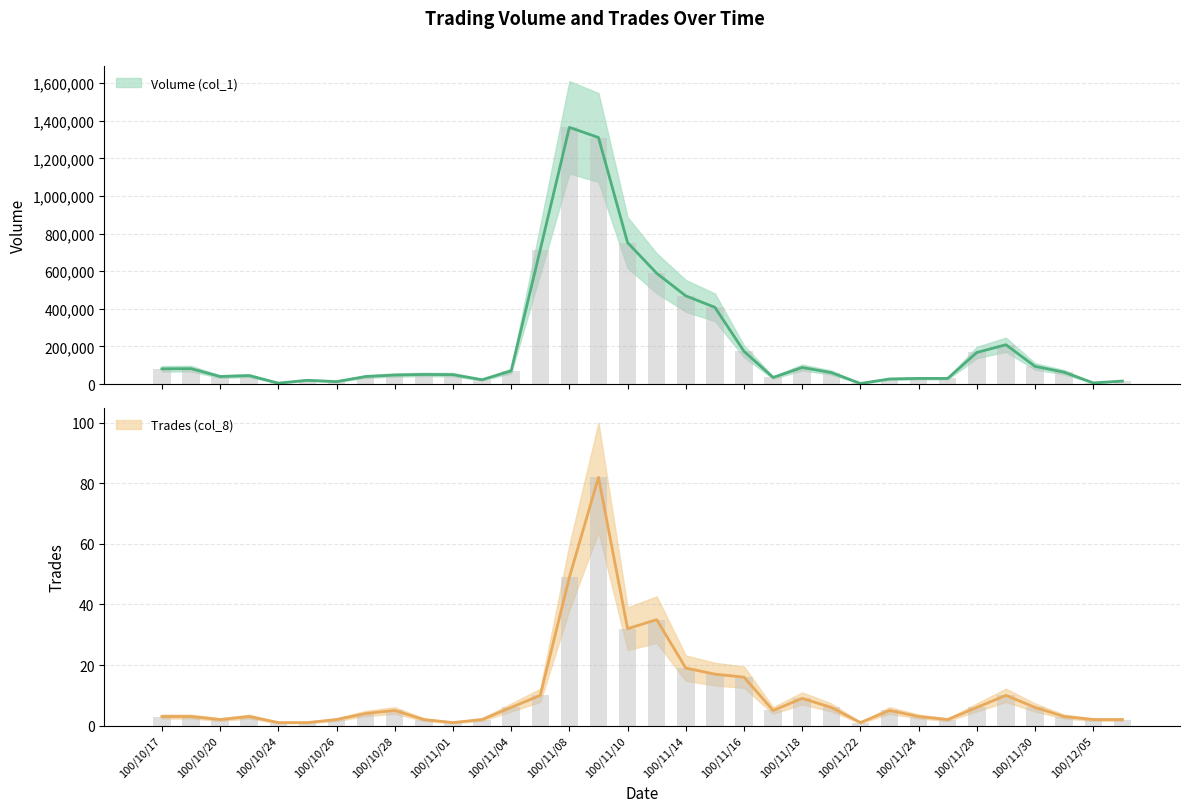

Rank the series by their average value, from highest to lowest.

Volume (col_1), Trades (col_8)